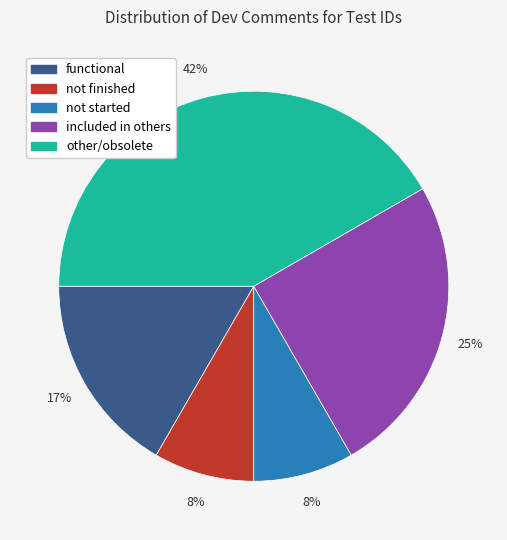

Between functional and included in others, which is larger?

included in others